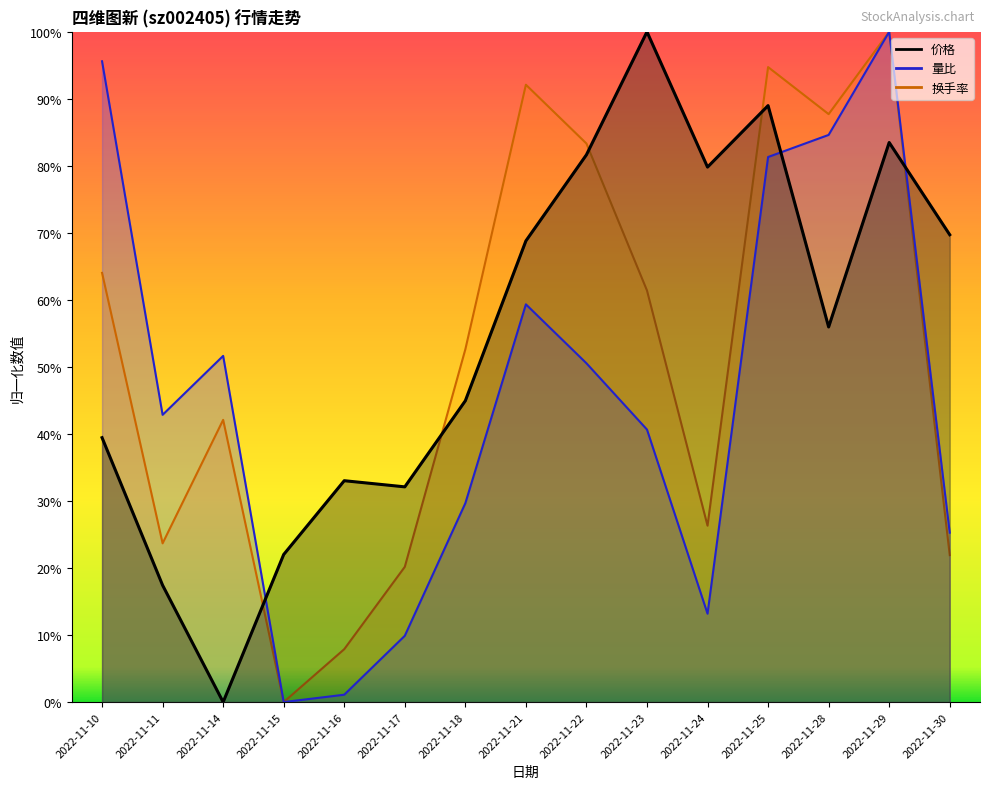

Does the chart display data point markers on the line(s)?

No